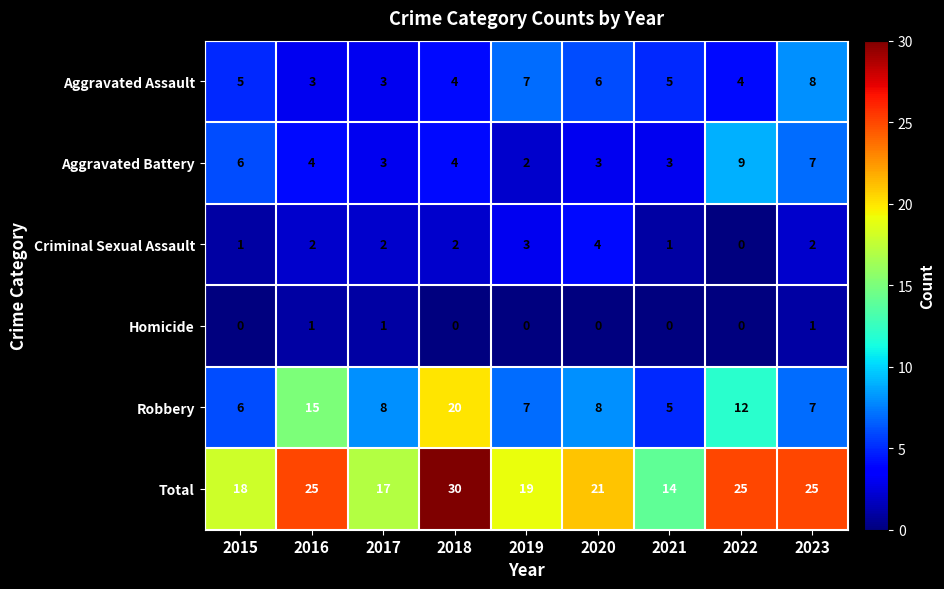

Count the number of data series in this chart.

6